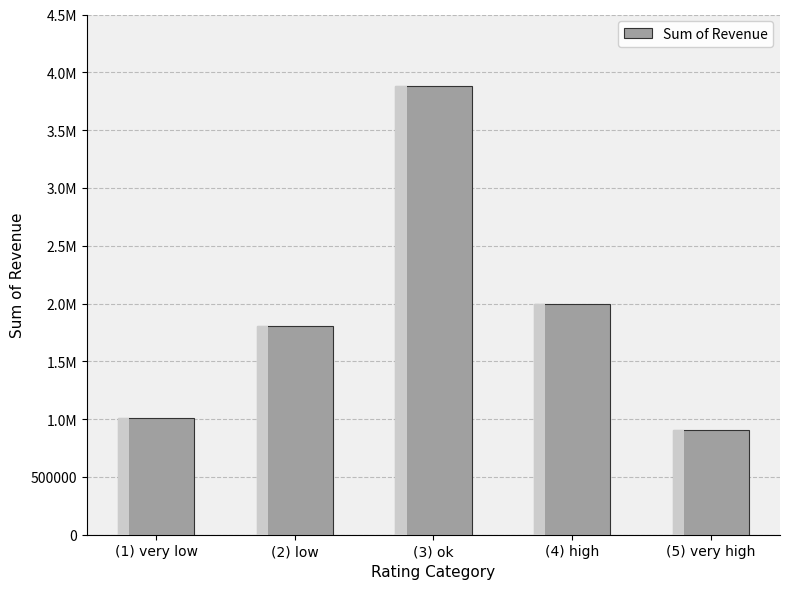

Reading right to left, extract all data points from this chart.

902071	1993340	3878611	1804638	1007208